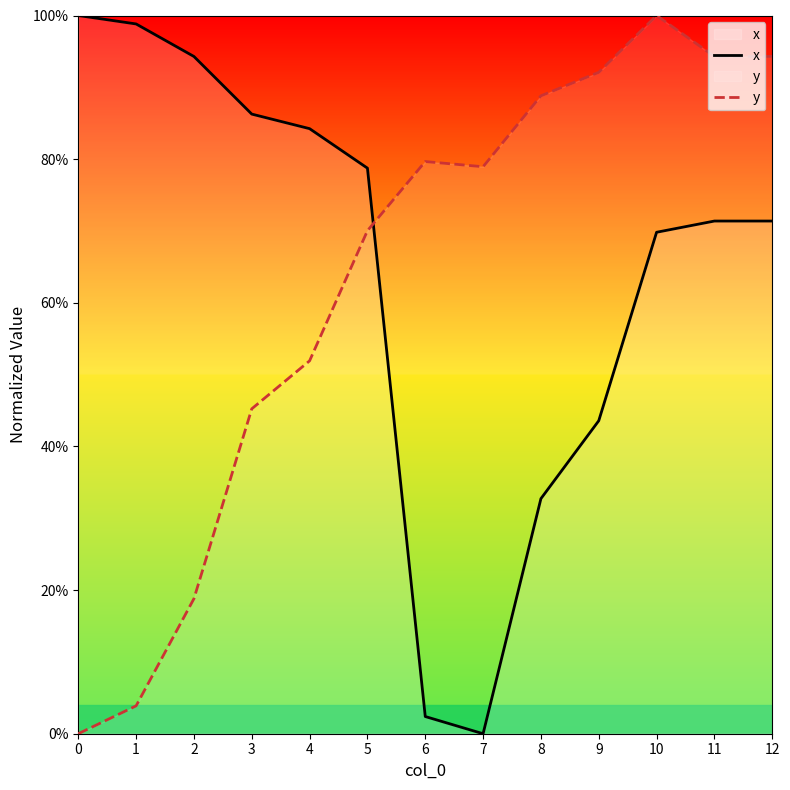

What is the spread (max minus min) of values at 11?

0.2